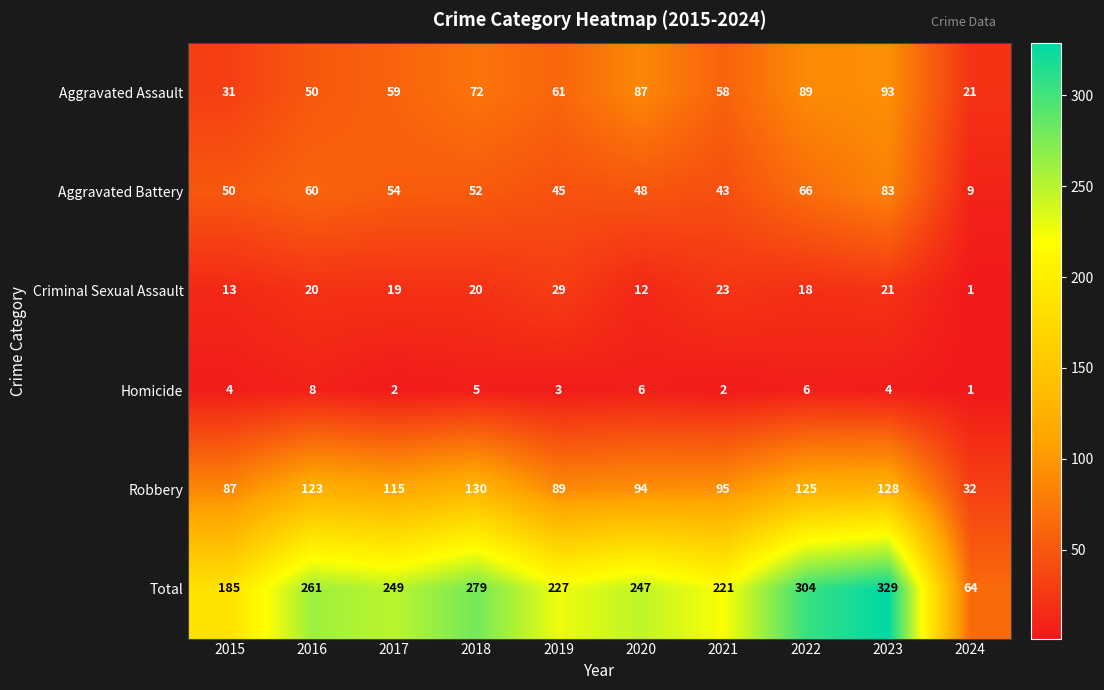

What is the sum of the Robbery values at 2021 and 2022?

220